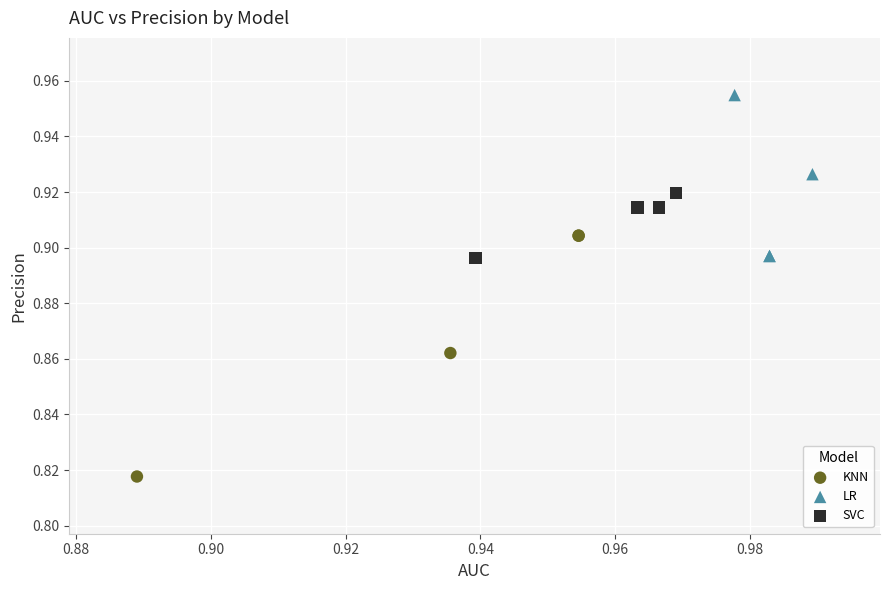

Which series reaches the maximum Y coordinate?

LR